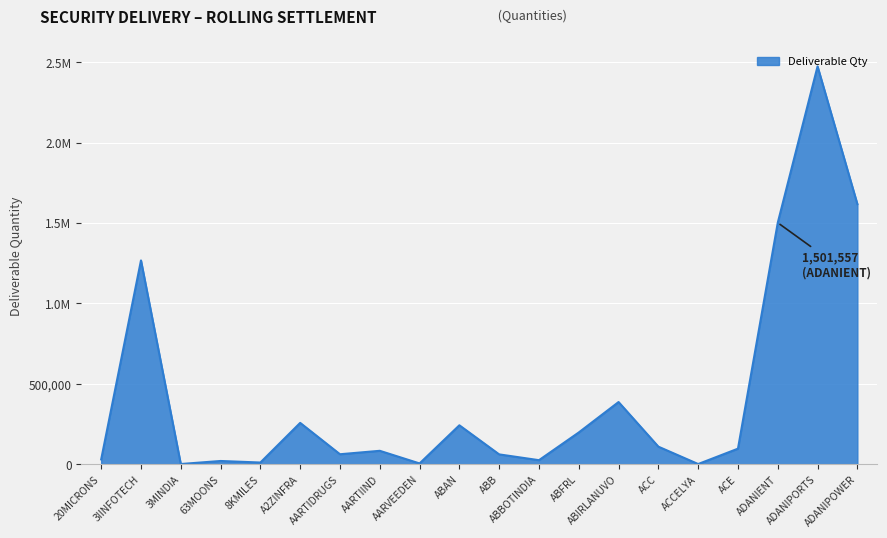

Does the chart display data point markers on the line(s)?

No